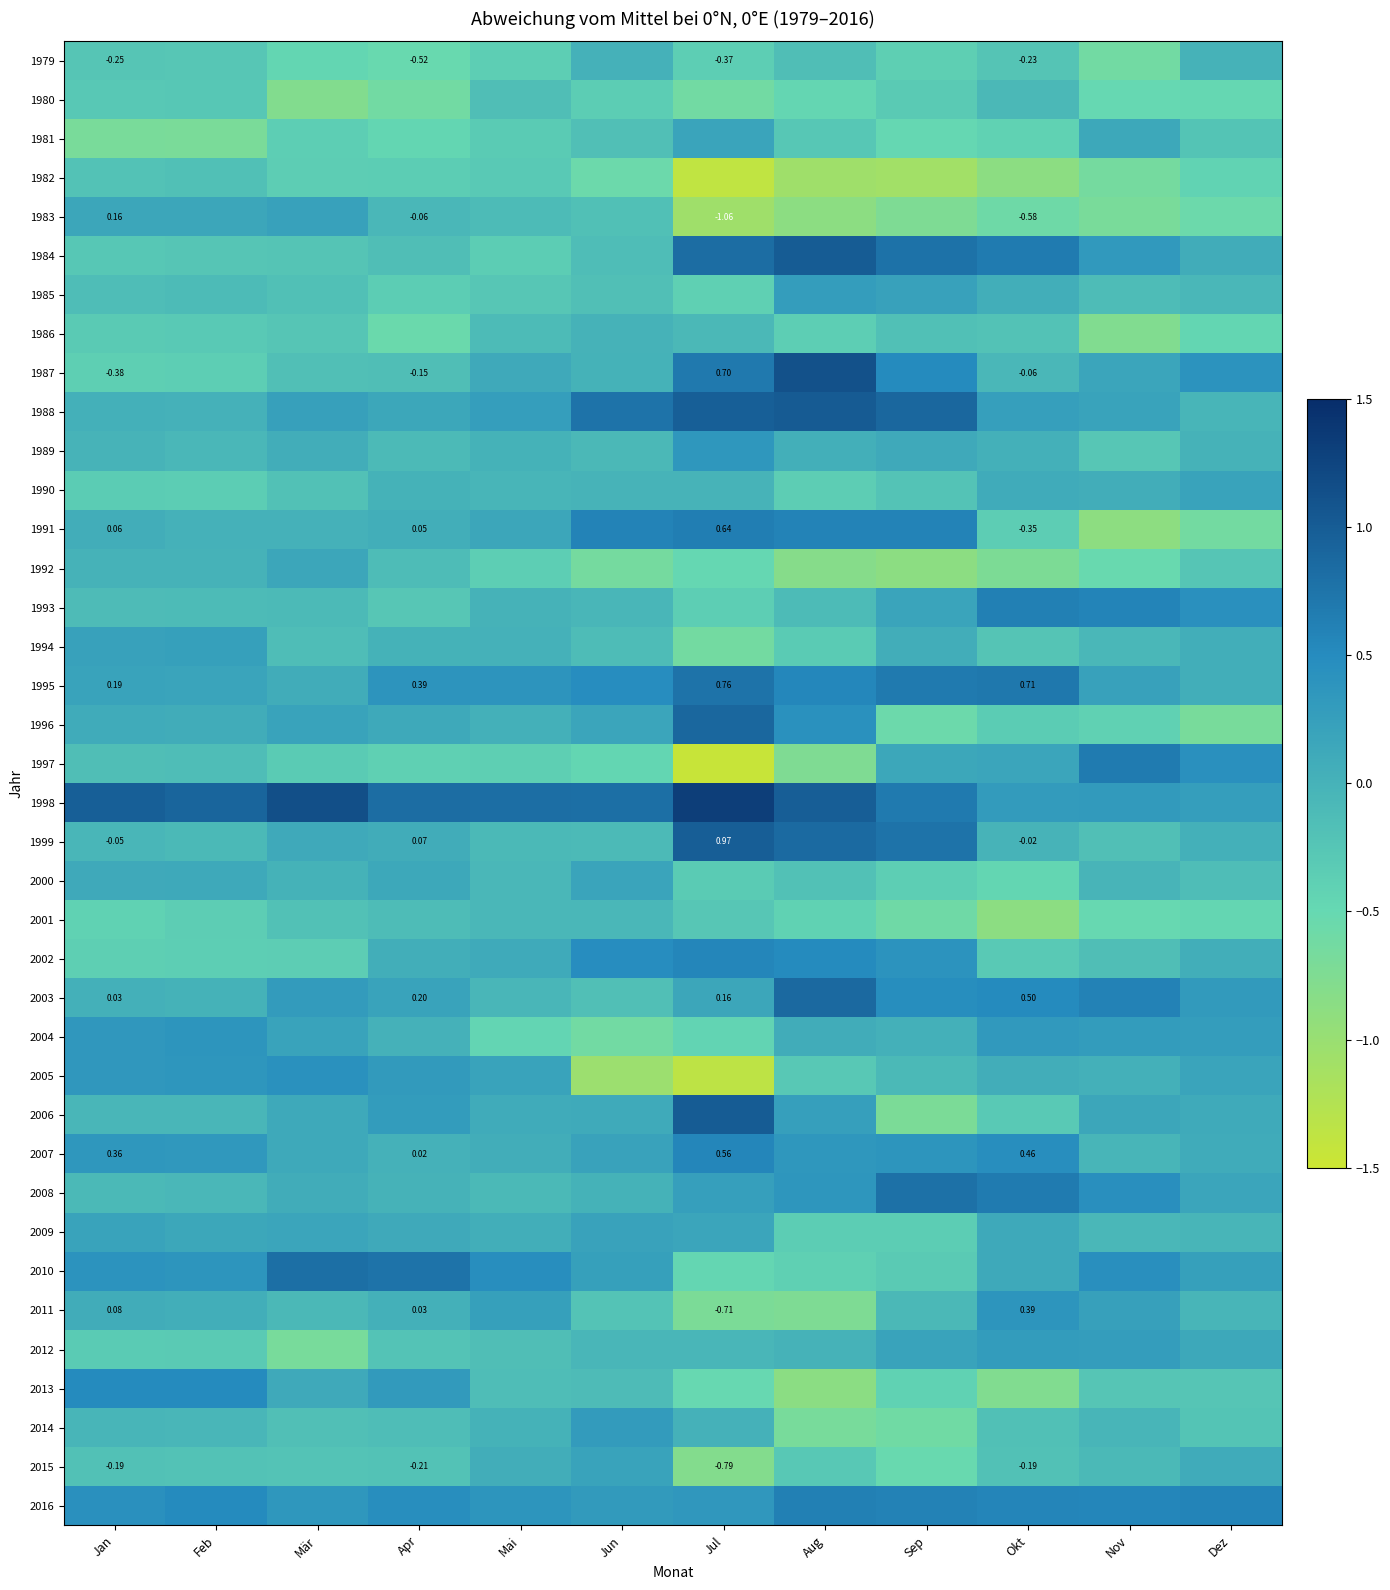

The value of 1995 at Apr is 0.5. True or false?

False